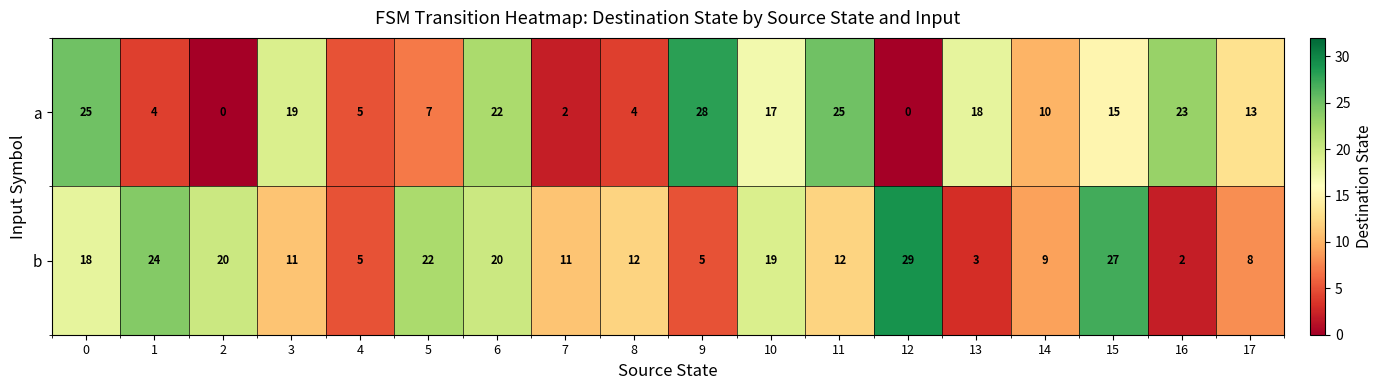

Which series has the largest total across all categories?

b